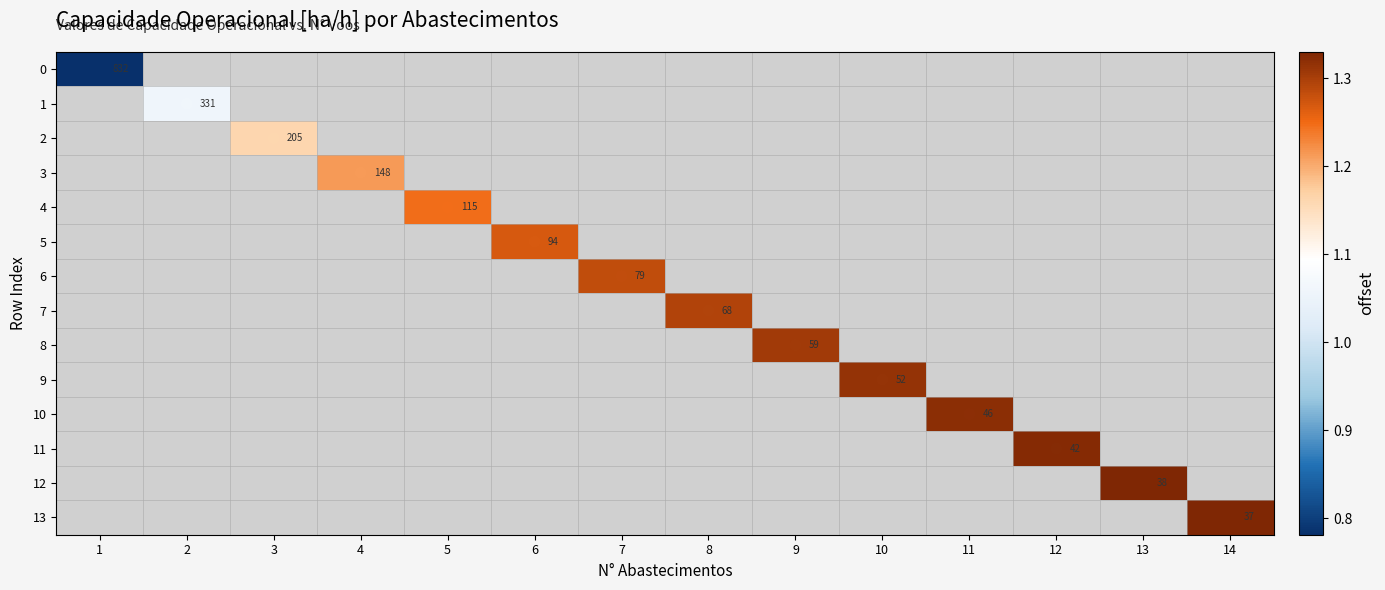

Which label corresponds to the largest value in the chart?

14